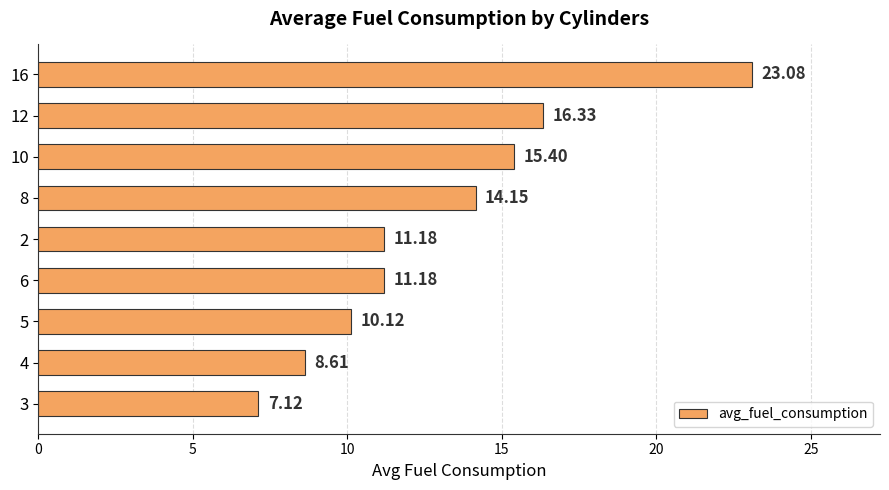

What is the difference between the values at 12 and 10?

0.9